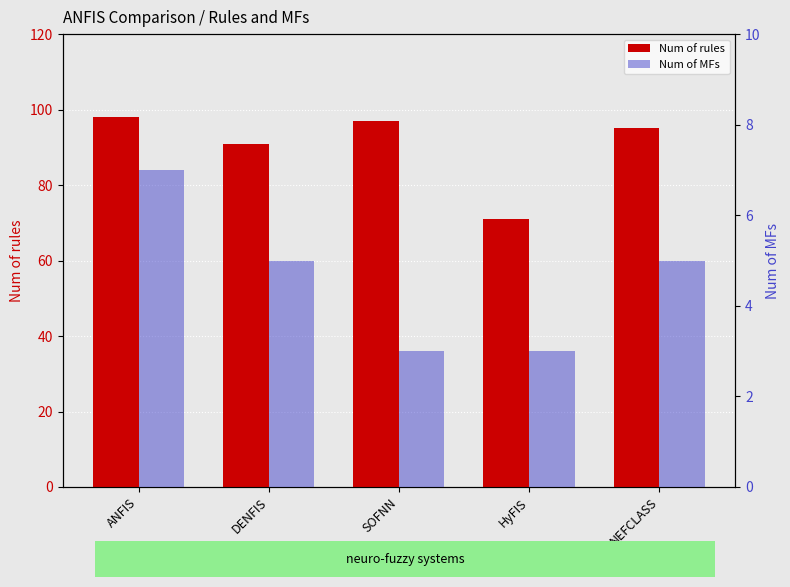

What is the difference between the maximum and minimum values in the Num of rules series?

27